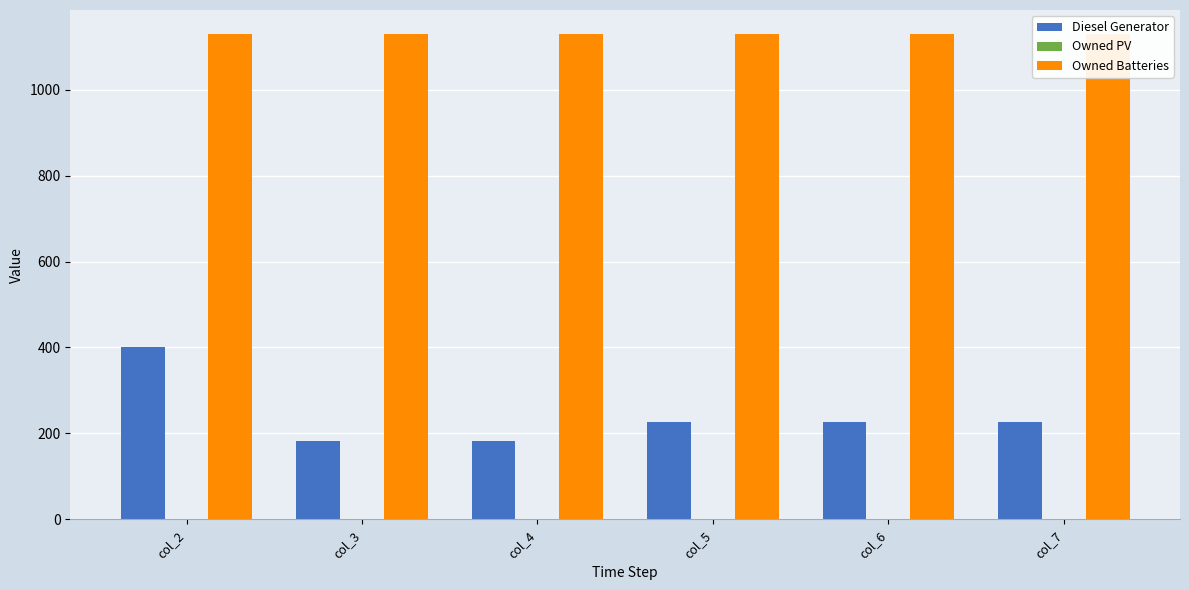

Count the number of categories in the chart.

6